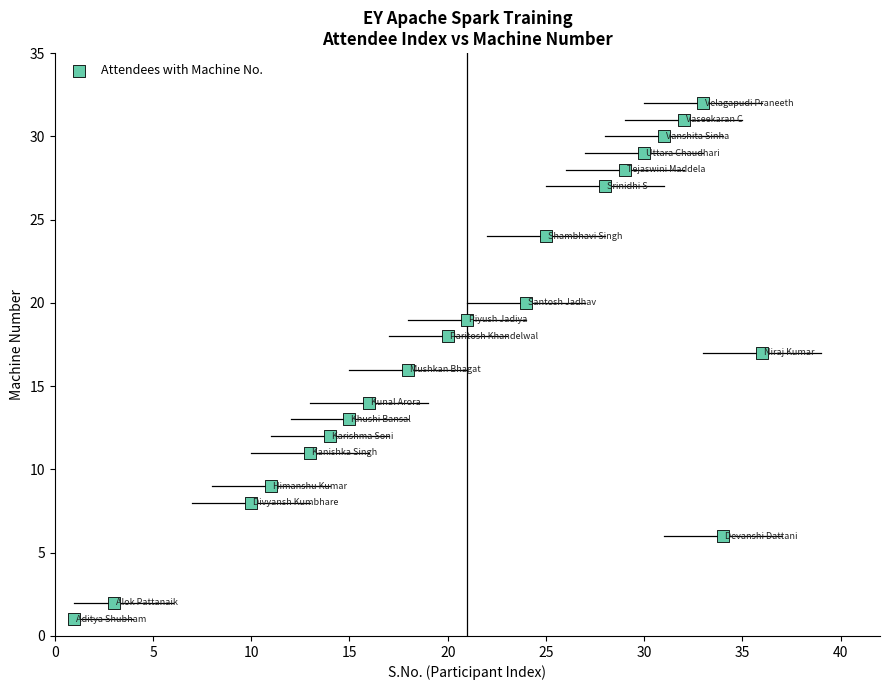

What is the range of X values (max minus min)?

35